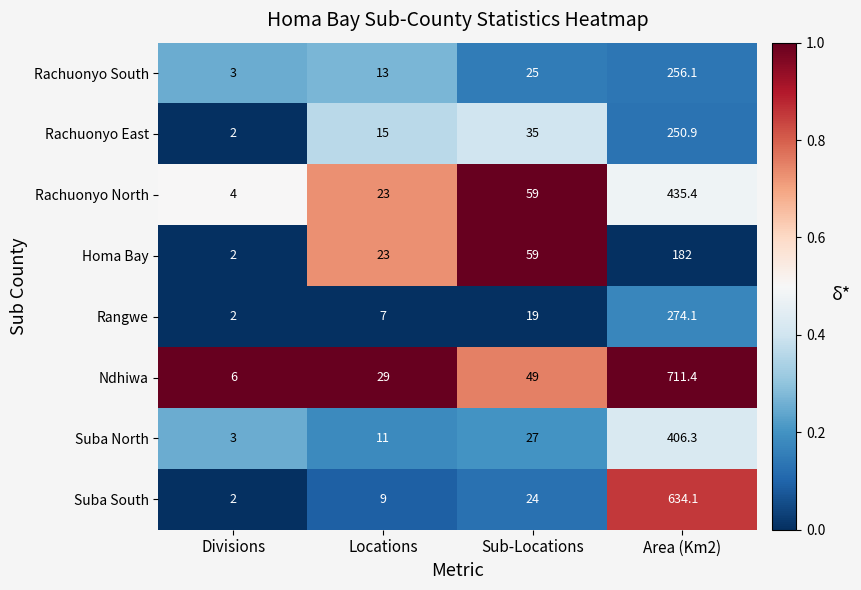

True or false: Rachuonyo North has a value of 12.0 at Locations.

False